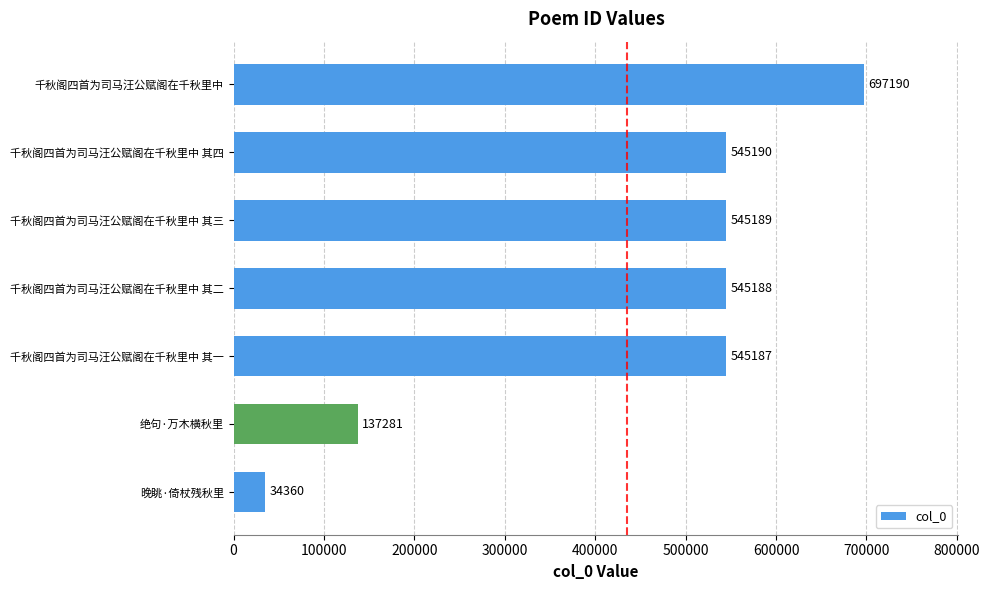

What is the change in value from 绝句·万木横秋里 to 千秋阁四首为司马汪公赋阁在千秋里中 其一?

+407906